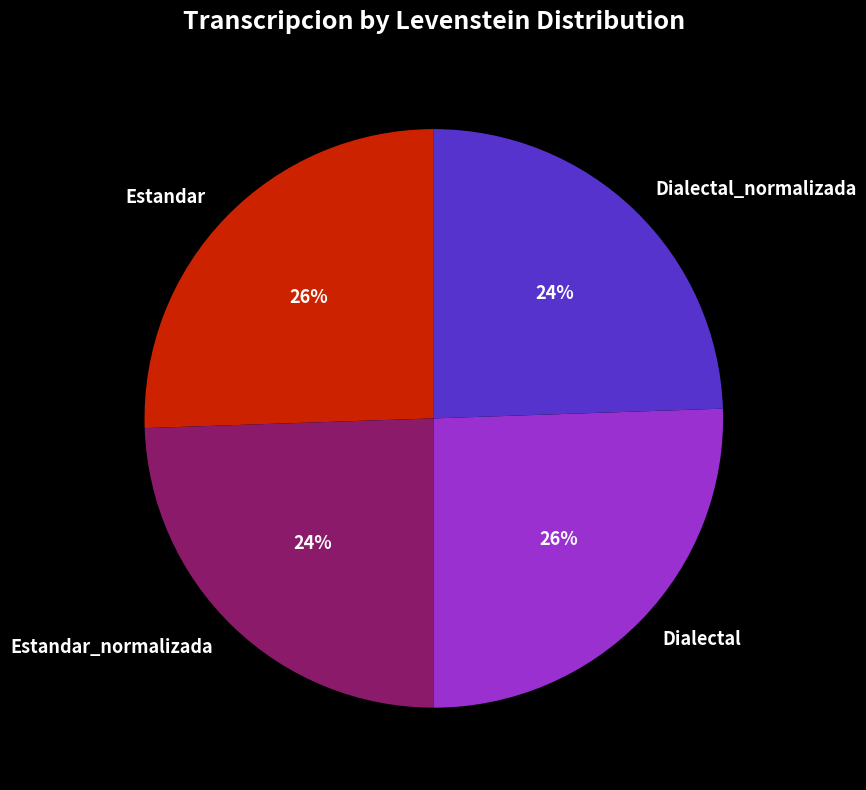

Is it true that Estandar_normalizada is 18% of the pie?

False